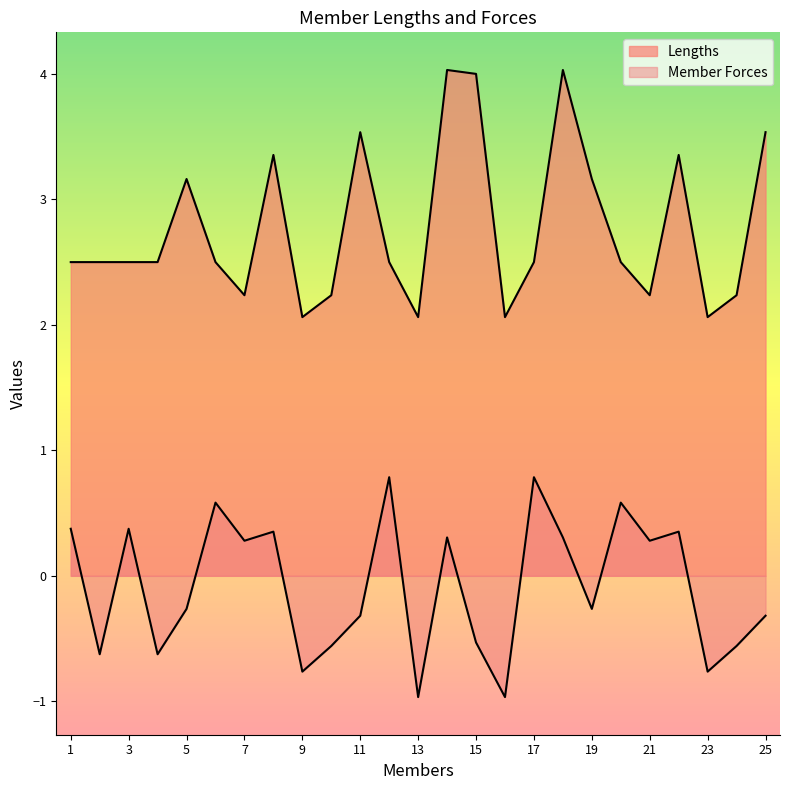

At 8, list the series in order from largest to smallest.

Lengths, Member Forces